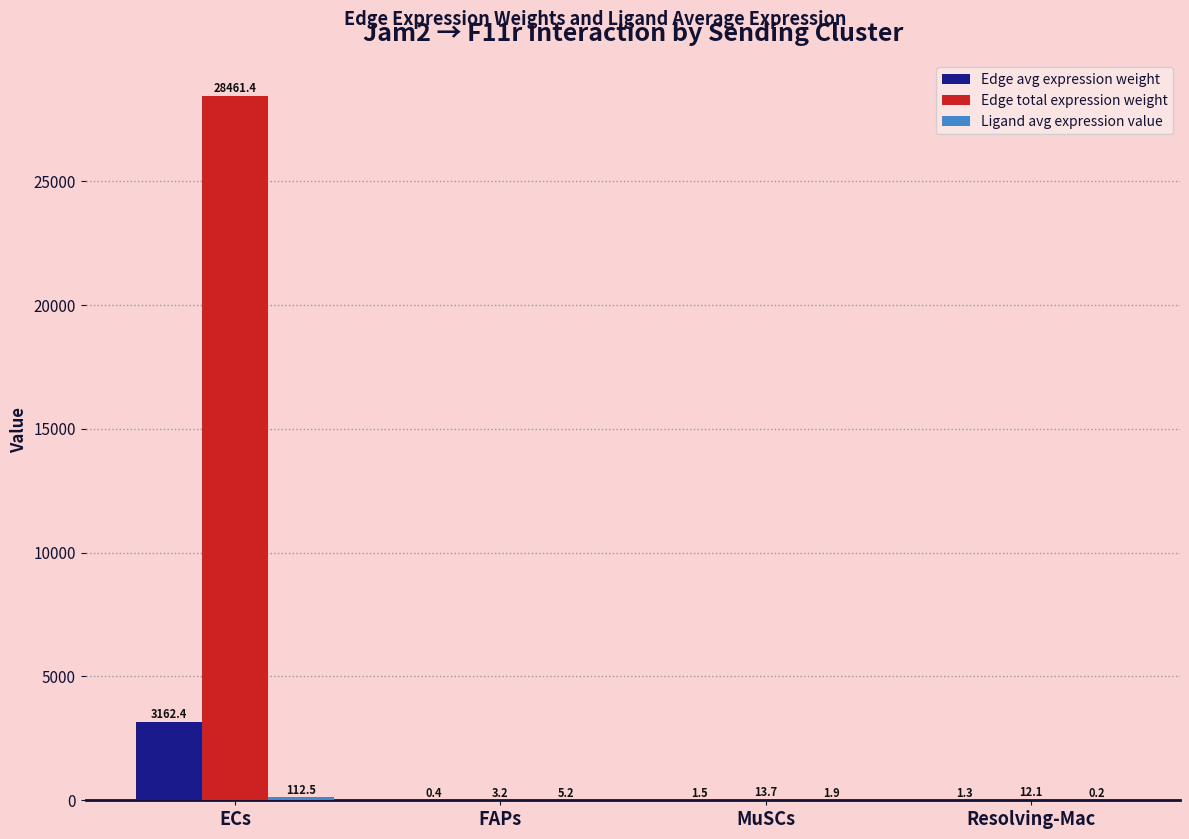

How many groups of bars are there?

4